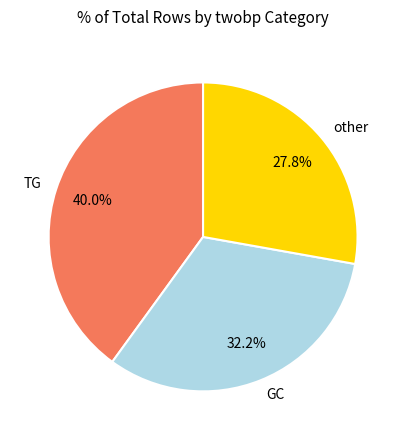

Do other and GC together represent more than half of the pie?

Yes